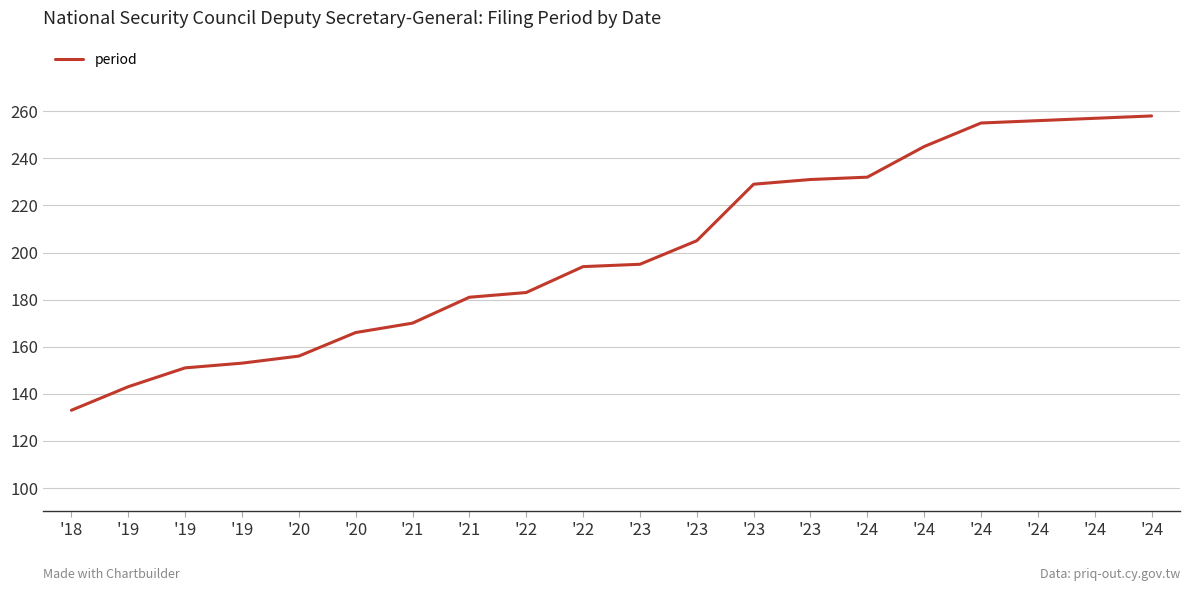

Reading left to right, what are all the values shown in this chart?

133	143	151	153	156	166	170	181	183	194	195	205	229	231	232	245	255	256	257	258